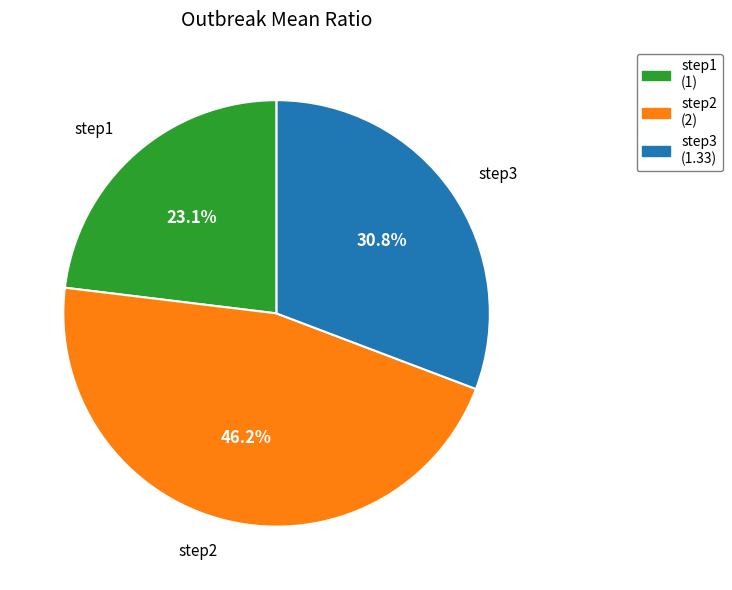

To the nearest percent, what is the average slice percentage?

33%